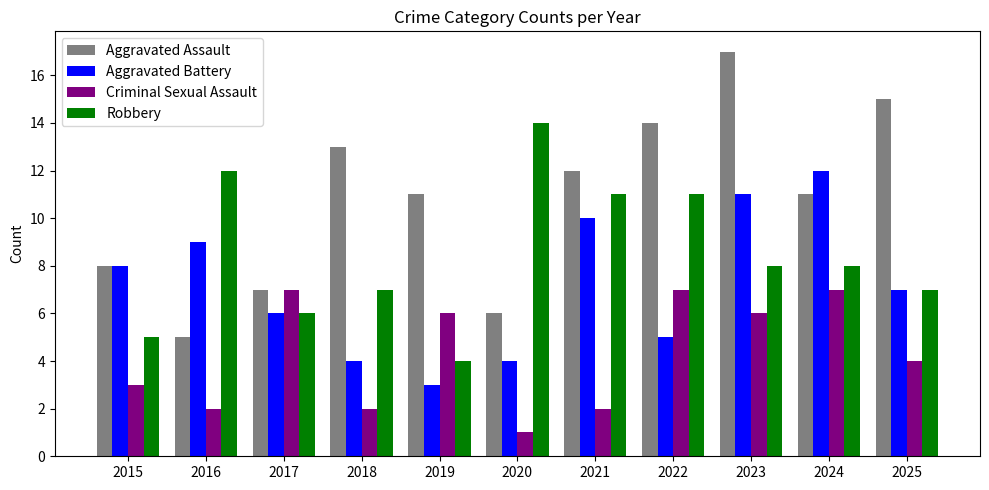

Reading left to right, extract all data points from this chart.

Aggravated Assault: 8	5	7	13	11	6	12	14	17	11	15
Aggravated Battery: 8	9	6	4	3	4	10	5	11	12	7
Criminal Sexual Assault: 3	2	7	2	6	1	2	7	6	7	4
Robbery: 5	12	6	7	4	14	11	11	8	8	7